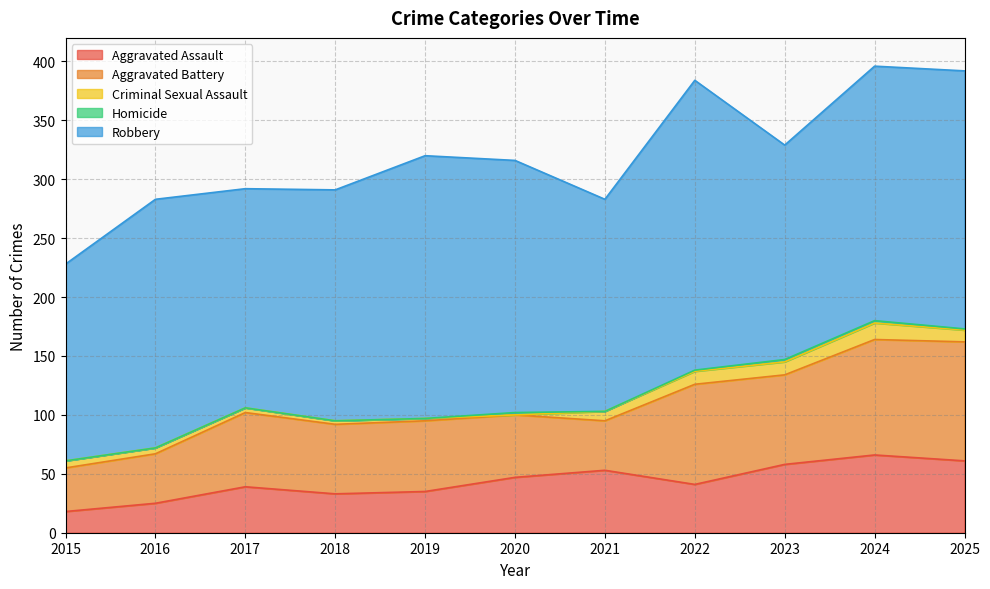

What is the difference between the highest and lowest values at 2017?

186